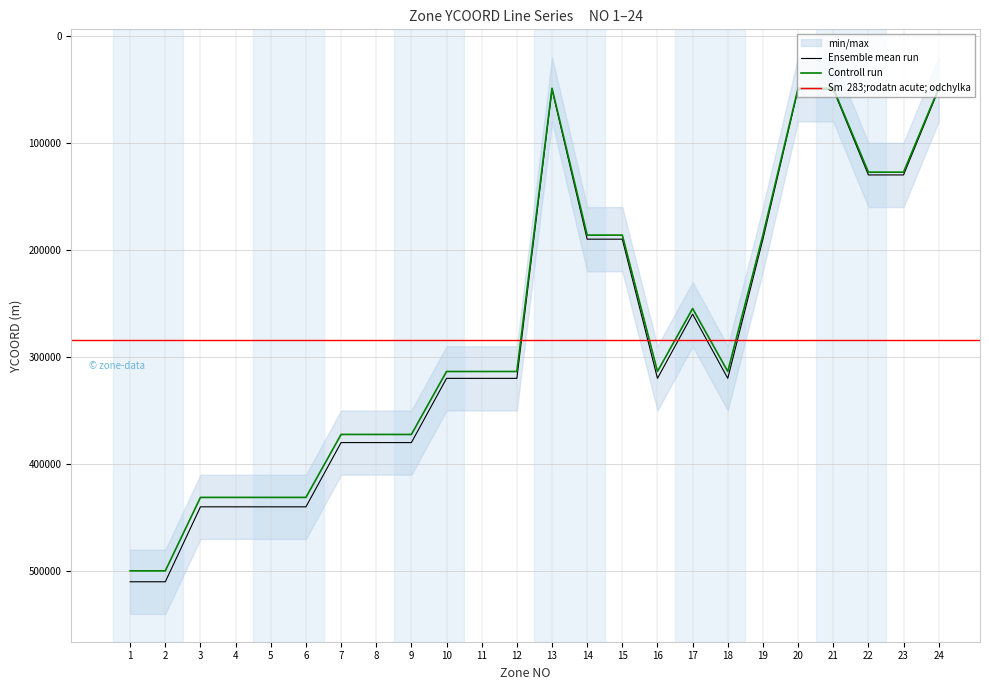

Is this an area chart (filled region under the line)?

No